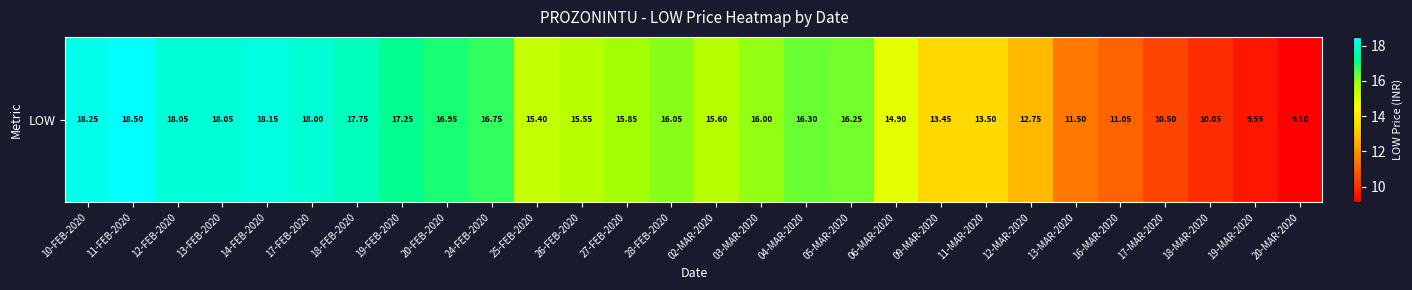

What is the difference between the maximum and minimum values?

9.4